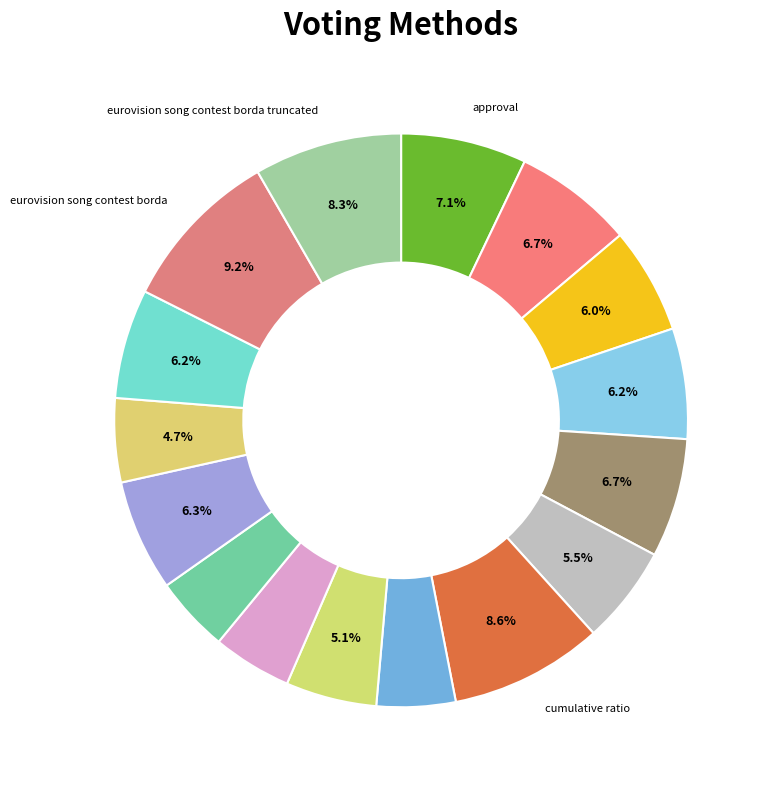

How many slices are in this pie chart?

16